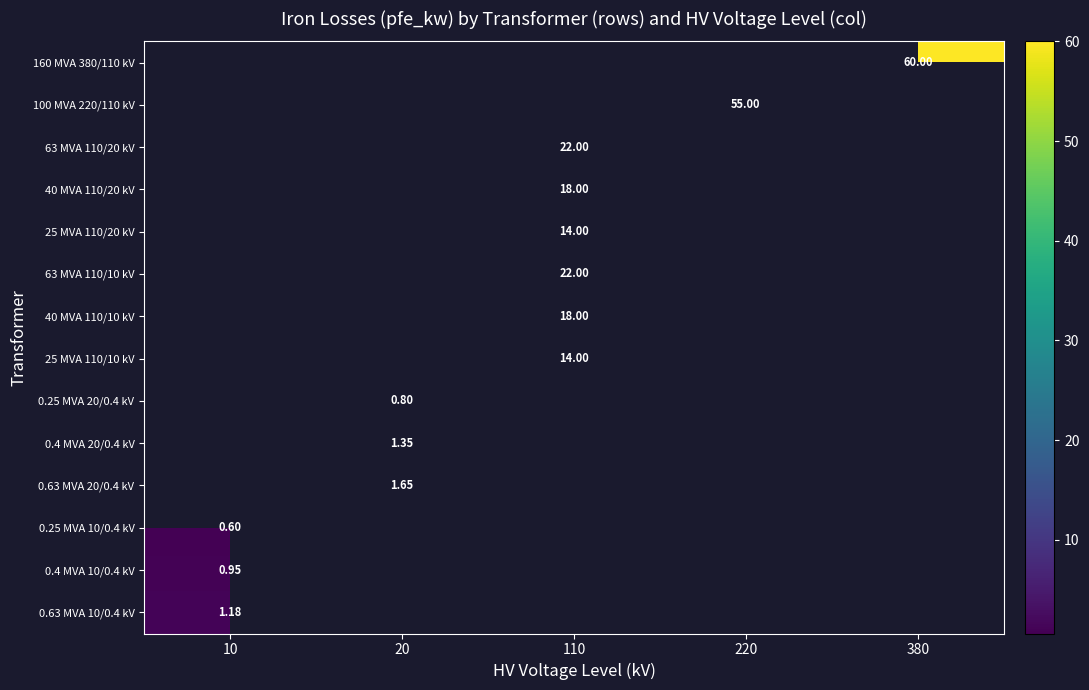

Which label corresponds to the smallest value in the chart?

10